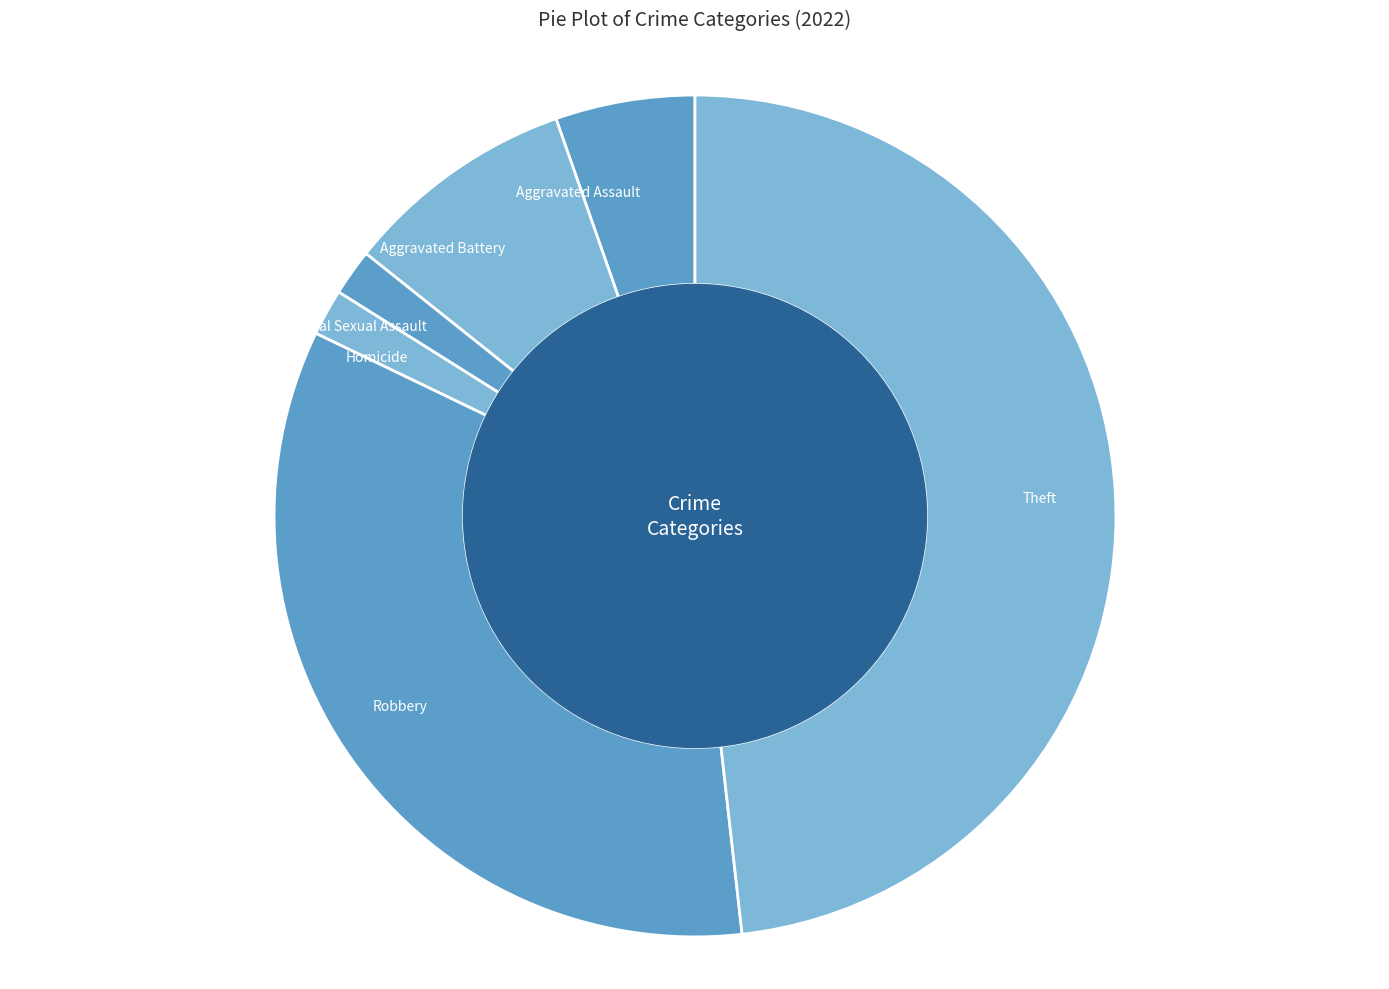

Do Homicide and Aggravated Assault together represent more than half of the pie?

No